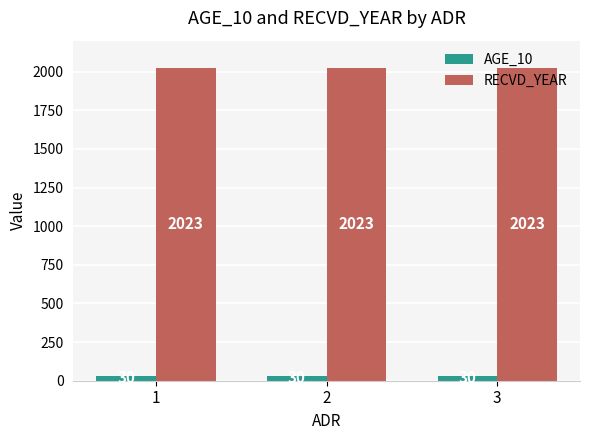

The value of RECVD_YEAR at 1 is 3634. True or false?

False